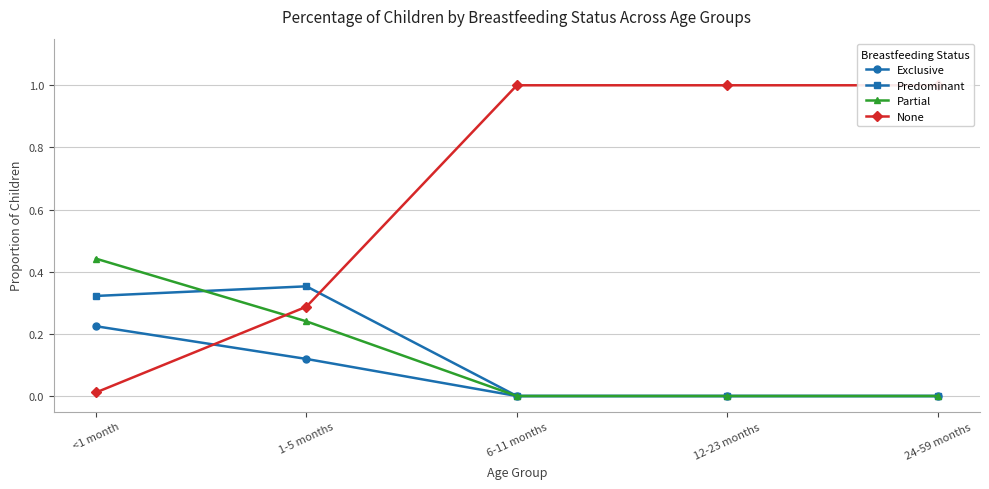

The Predominant series shows 0.0 at 24-59 months. True or false?

True